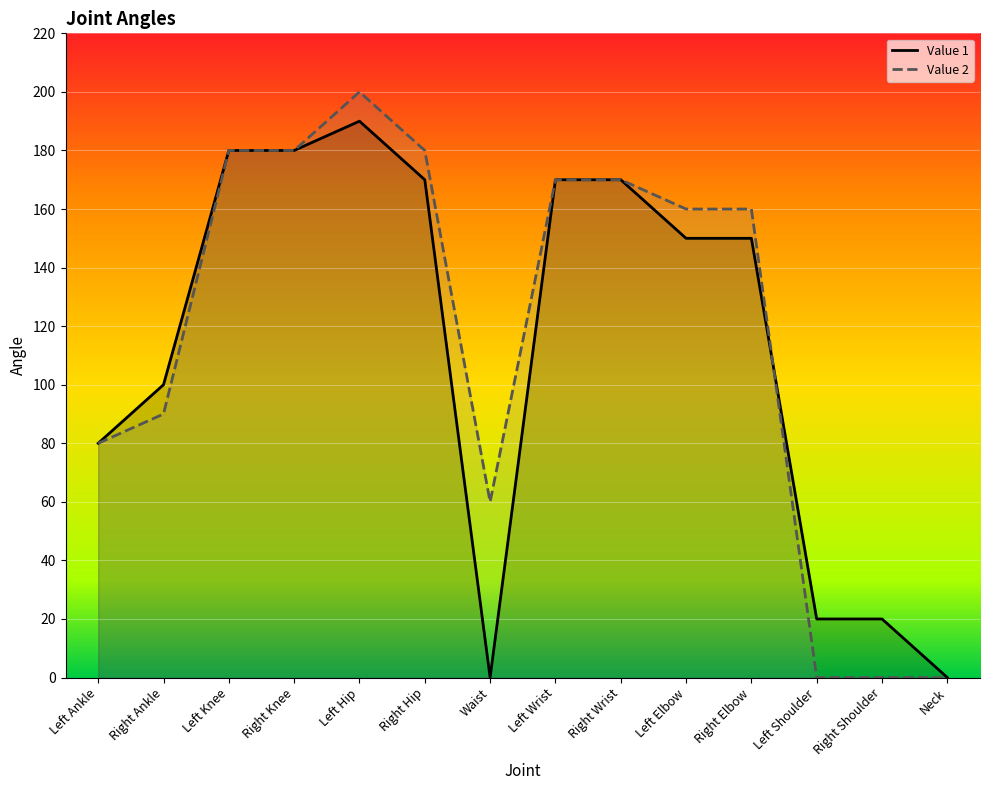

What position from the right is Neck?

1